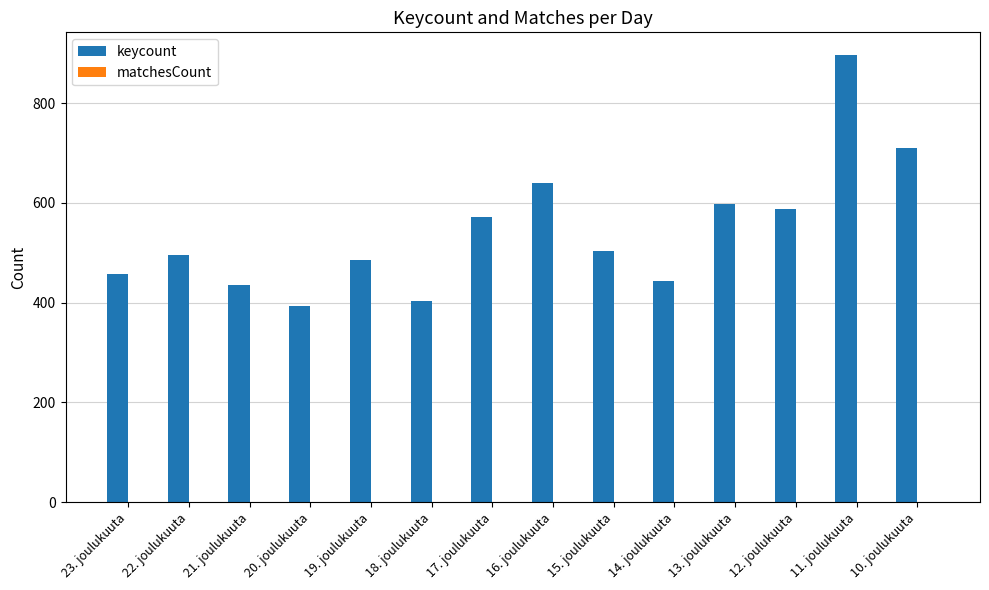

What is the greatest value displayed?

897